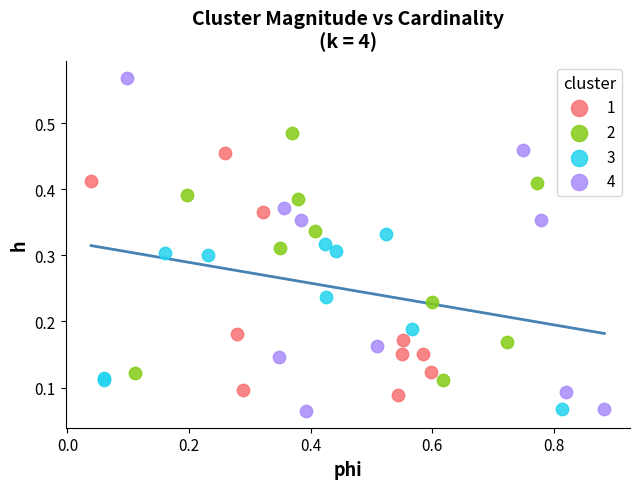

Which series reaches the maximum Y coordinate?

4